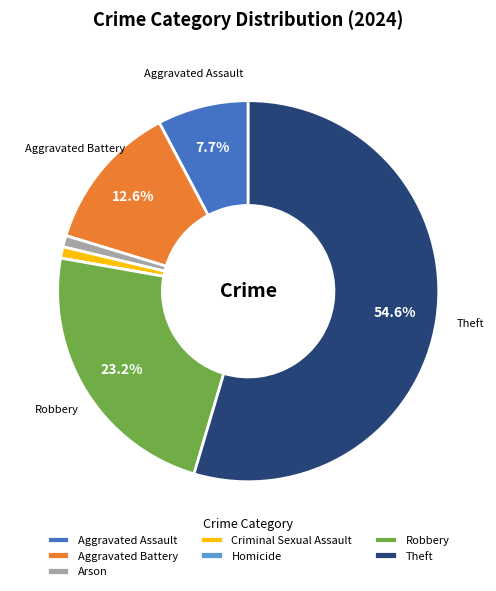

Which slice is the largest?

Theft